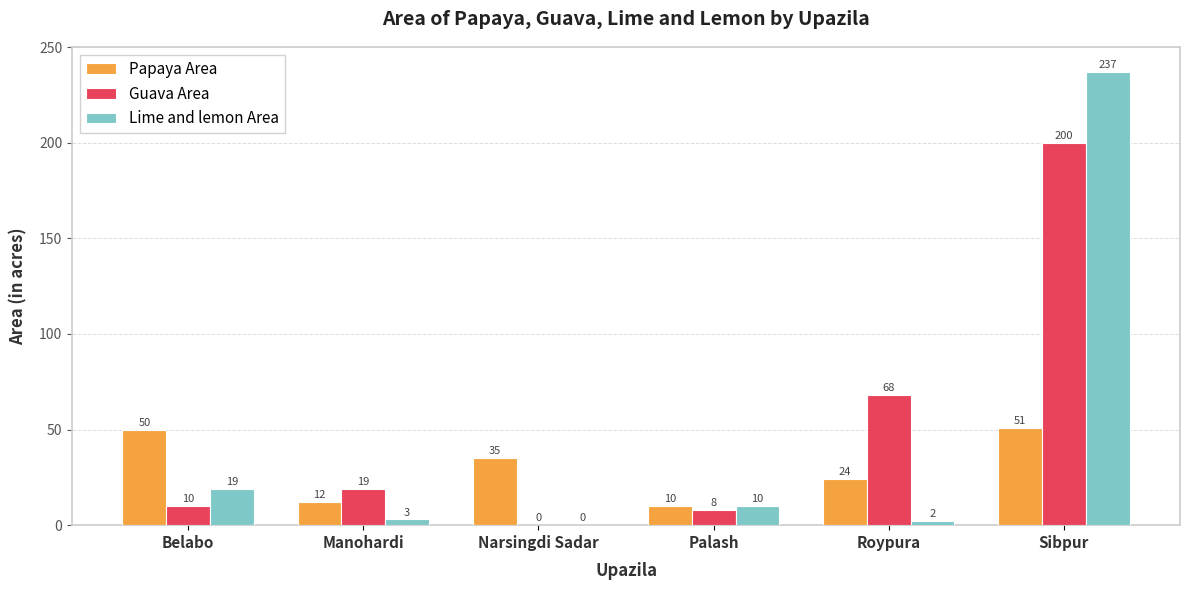

Between Manohardi and Narsingdi Sadar, which series saw the biggest shift?

Papaya Area